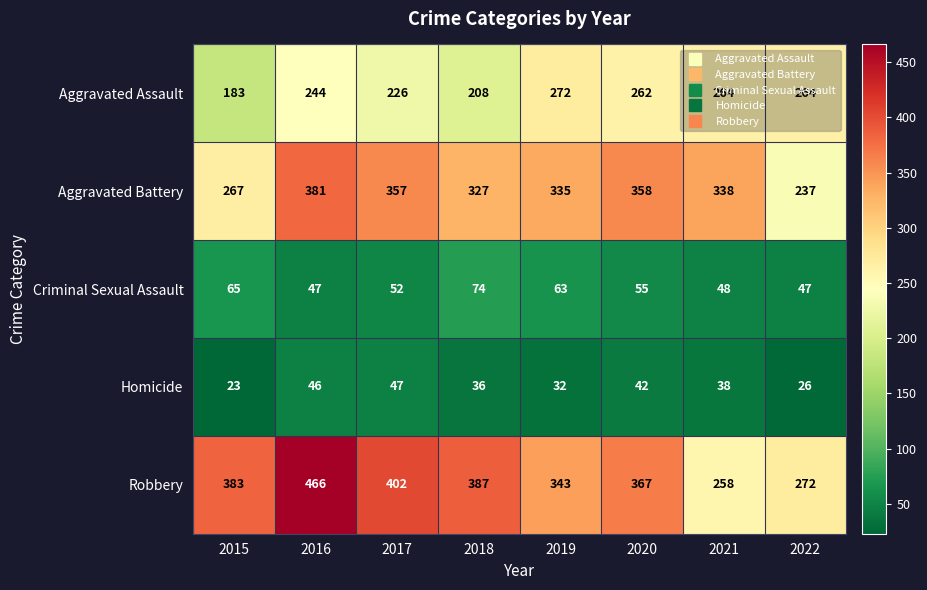

What is the sum of the Aggravated Assault values at 2021 and 2022?

528